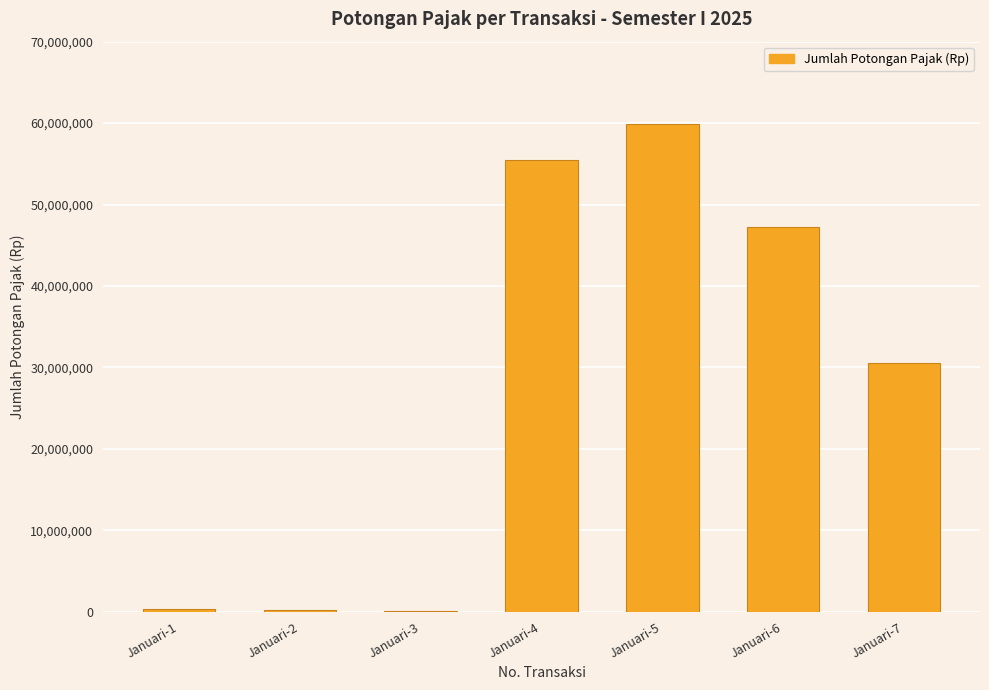

The chart shows a value of 59940000 at Januari-5. True or false?

True